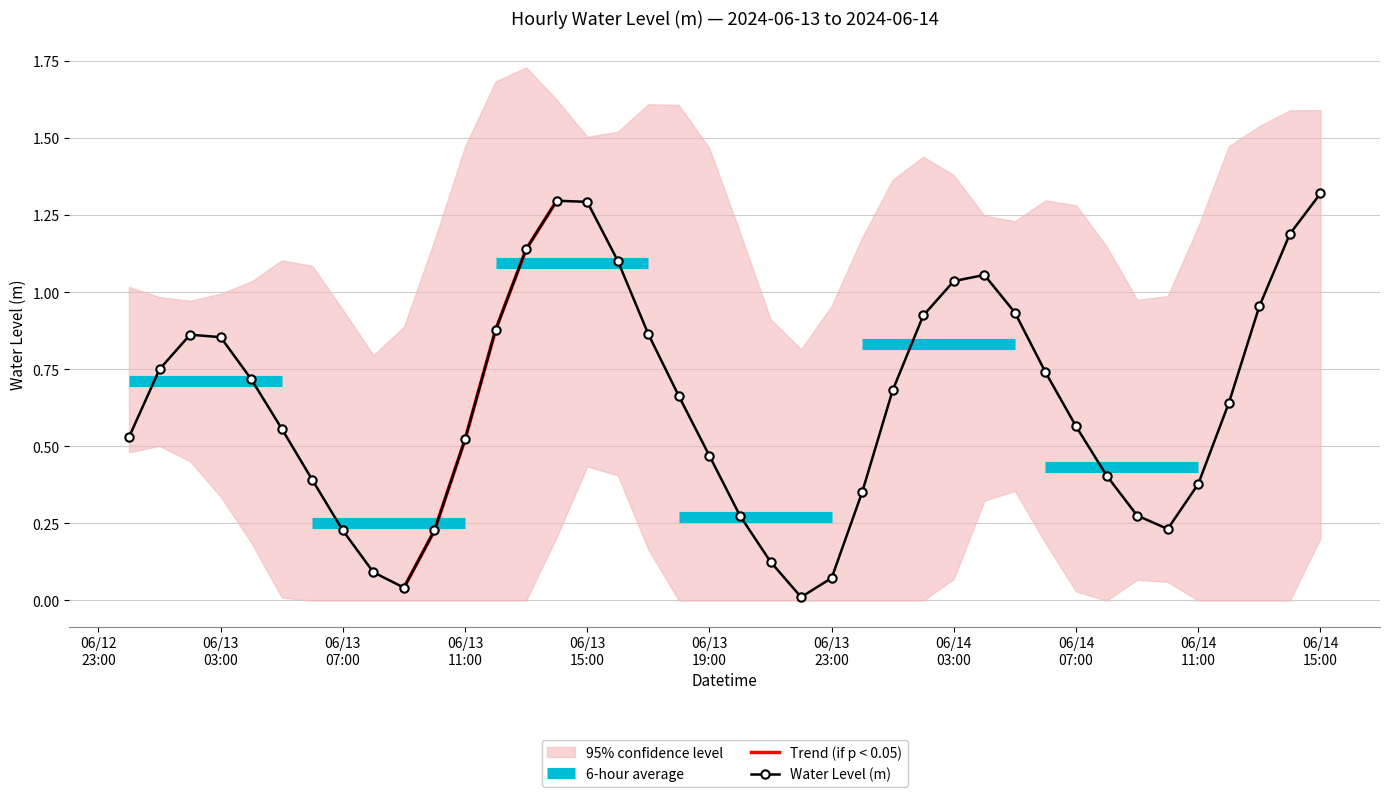

Reading left to right, list all the values displayed in this chart.

0.5	0.8	0.9	0.9	0.7	0.6	0.4	0.2	0.1	0.0	0.2	0.5	0.9	1.1	1.3	1.3	1.1	0.9	0.7	0.5	0.3	0.1	0.0	0.1	0.4	0.7	0.9	1.0	1.1	0.9	0.7	0.6	0.4	0.3	0.2	0.4	0.6	1.0	1.2	1.3